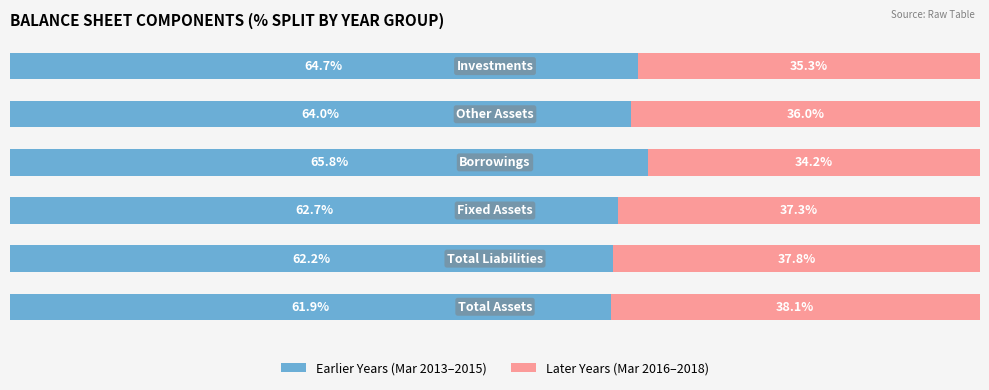

How many bars are there in each group?

2